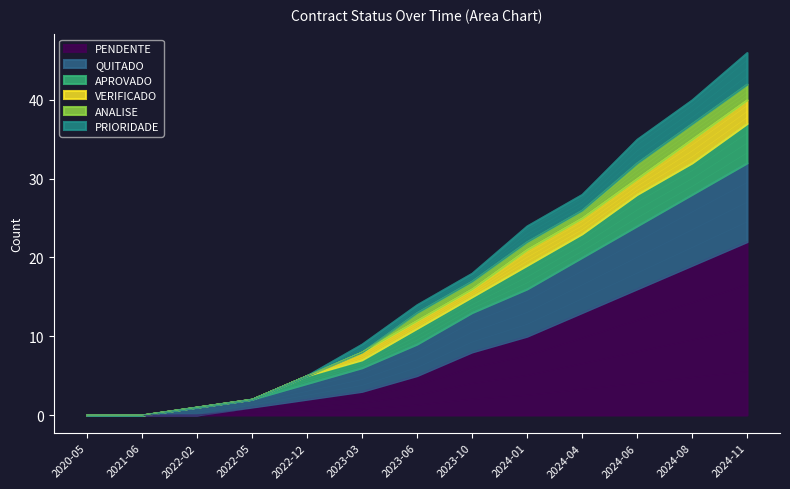

Which category has the highest value in the PENDENTE series?

2024-11